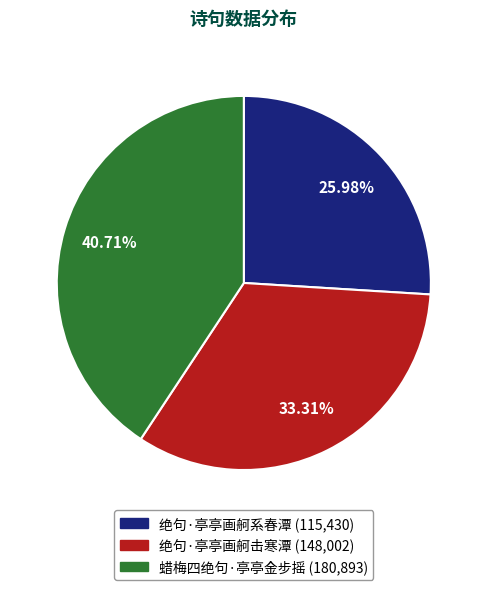

Is it true that 绝句·亭亭画舸击寒潭 is 19% of the pie?

False